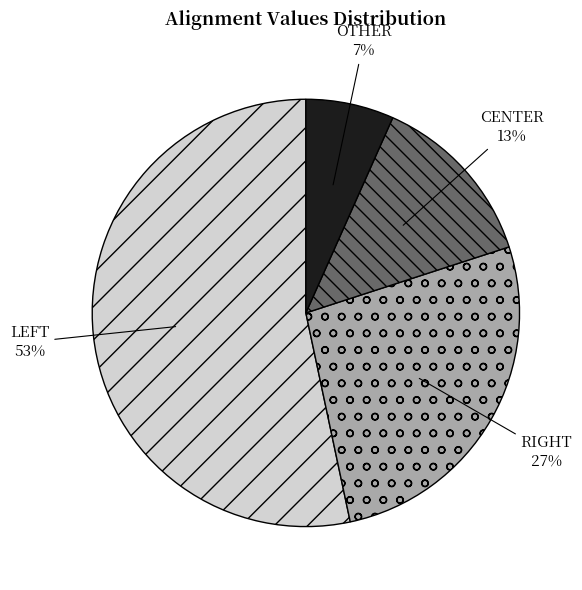

Is CENTER the majority of the pie?

No